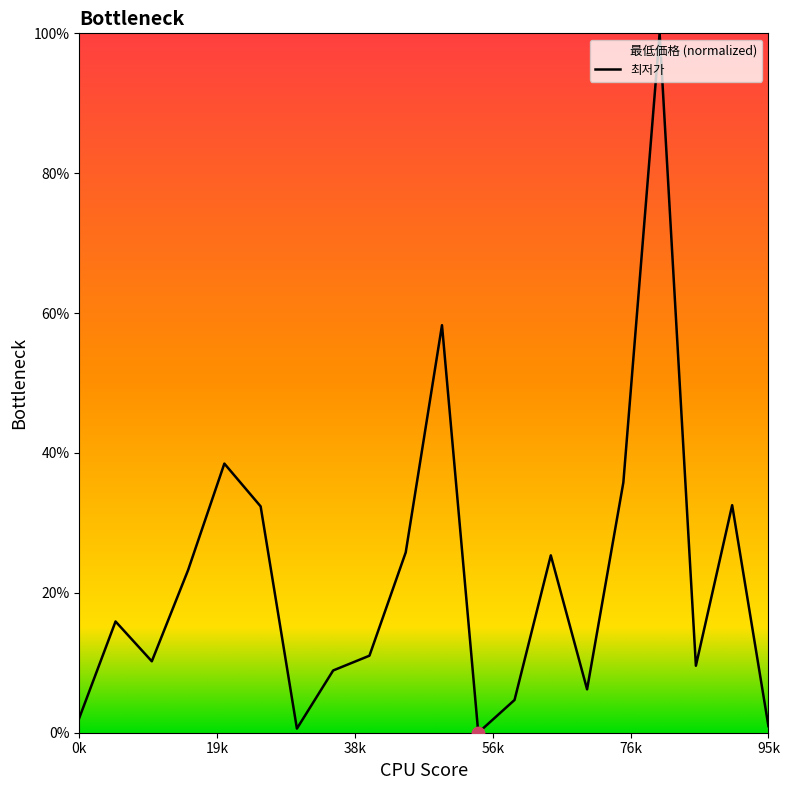

What is the ratio of the value at 8 to the value at 5?

0.3